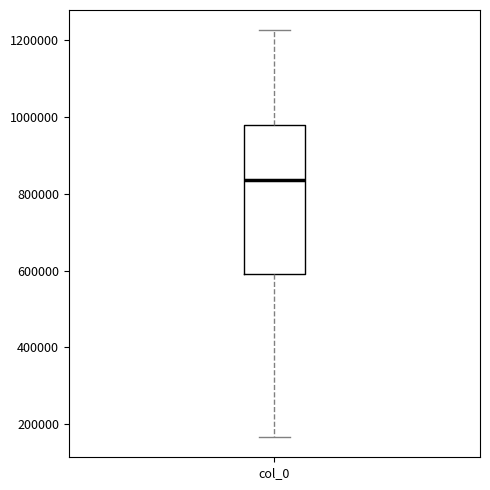

Where does the median line of the box for col_0 sit on the y-axis? The values are not printed on the chart, so give them approximately, as read against the axis.

840000